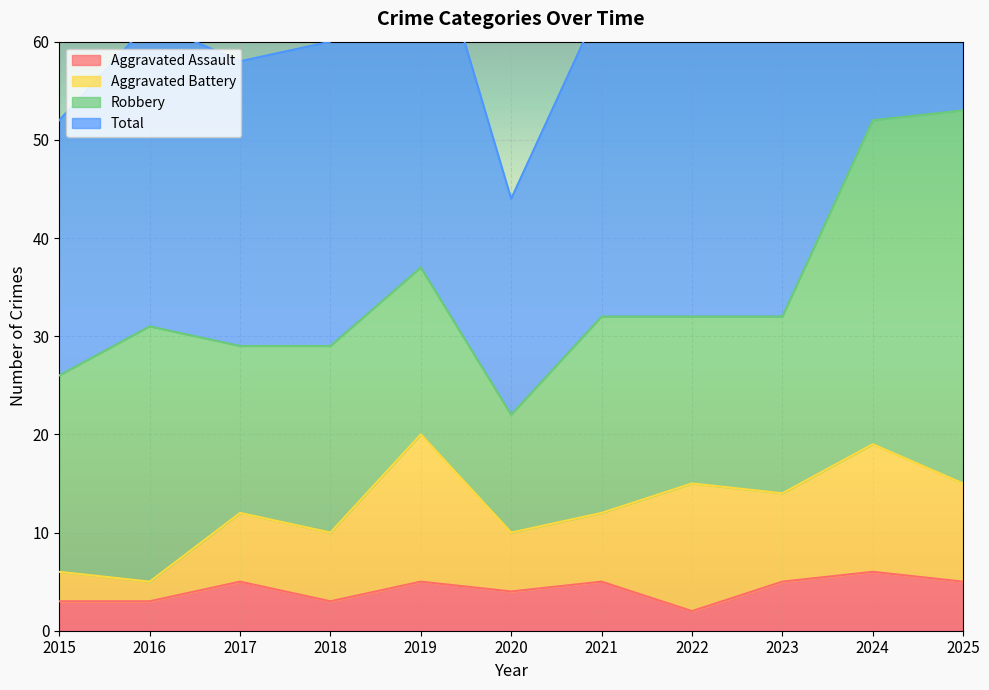

What is the highest value of the Aggravated Assault series?

6